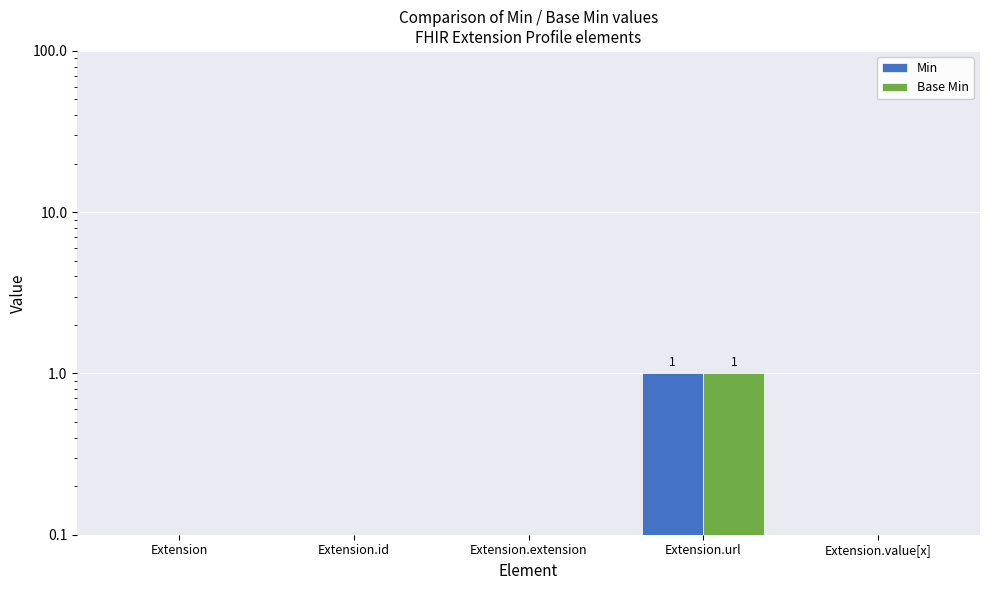

How many bars are there in each group?

2